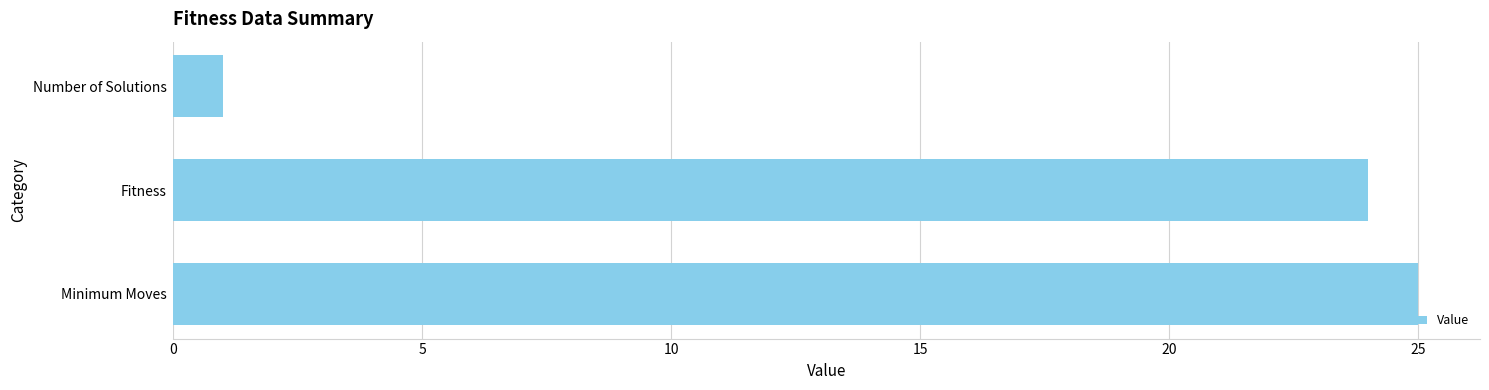

True or false: the data shows 25 at Minimum Moves.

True